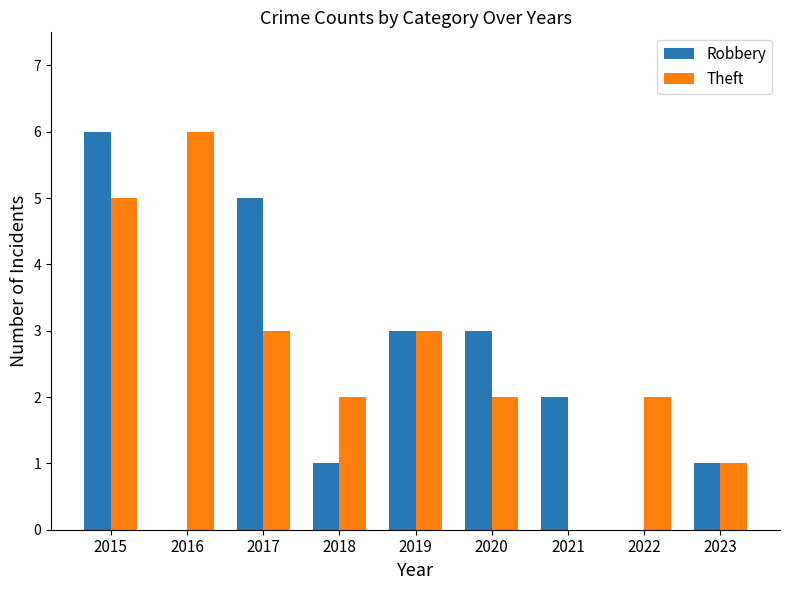

What is the sum of the Robbery values at 2016 and 2015?

6